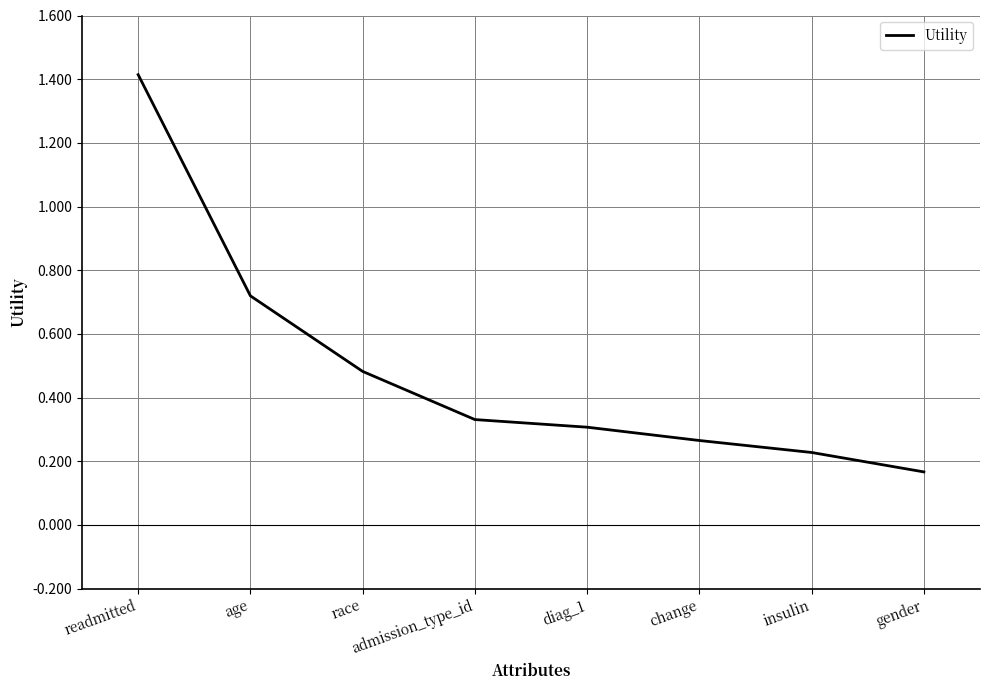

Where is the data nearest to the value 0?

gender